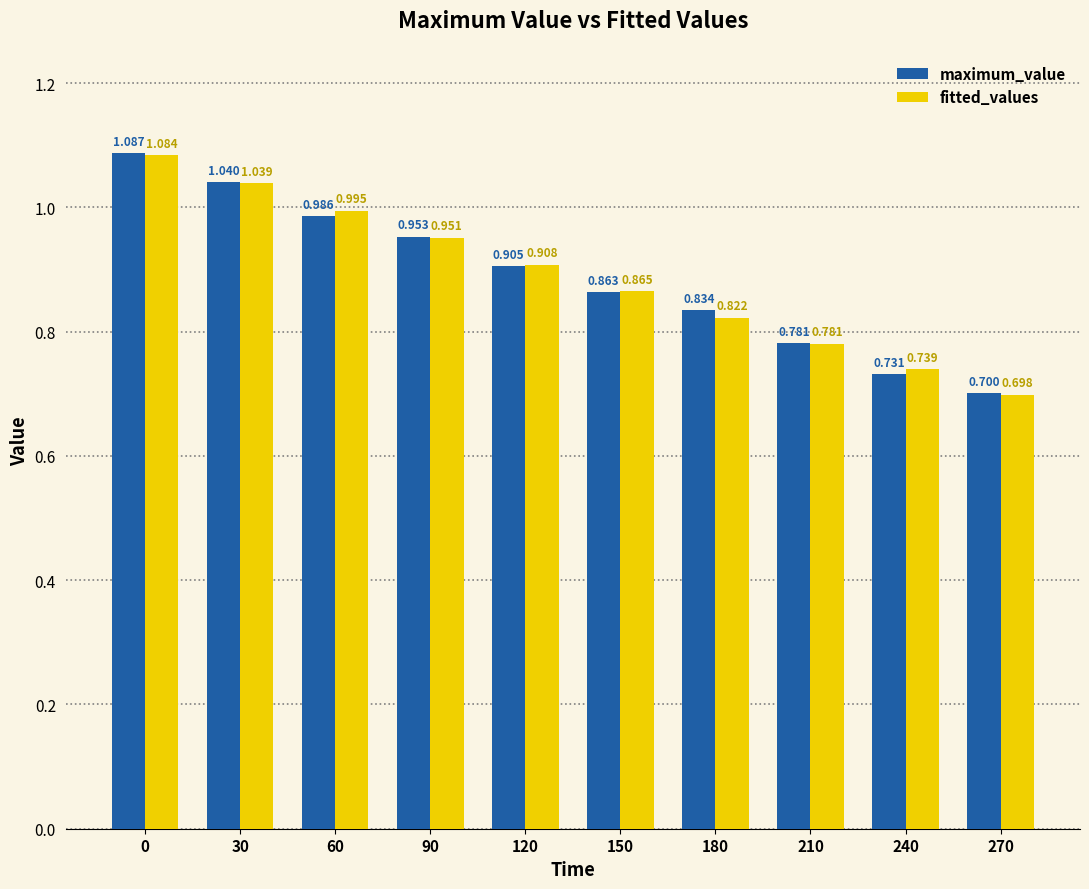

The fitted_values series shows 1.3 at 90. True or false?

False